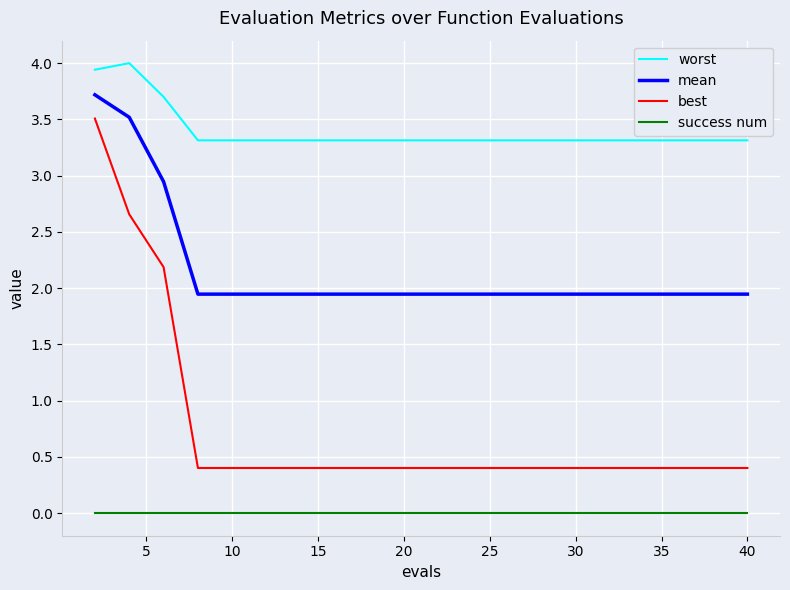

Which series has the largest total across all categories?

worst